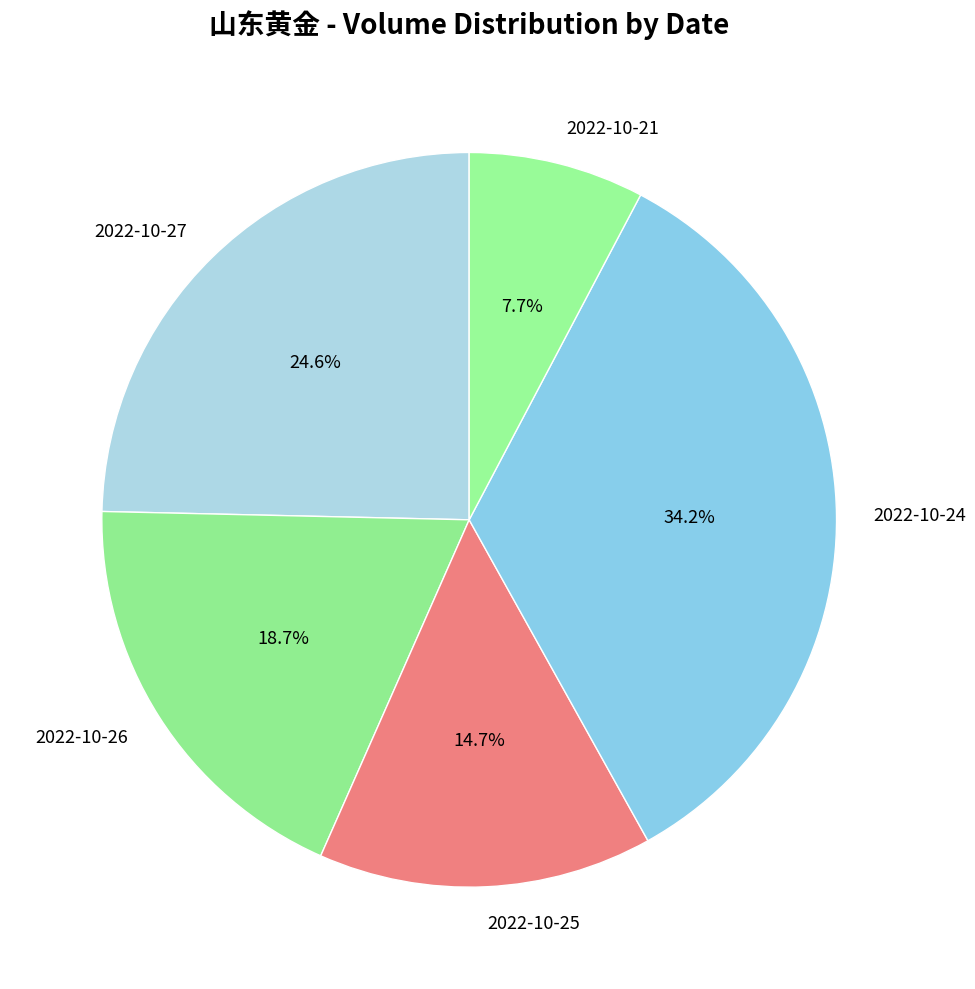

Which category has the smallest portion of the pie?

2022-10-21